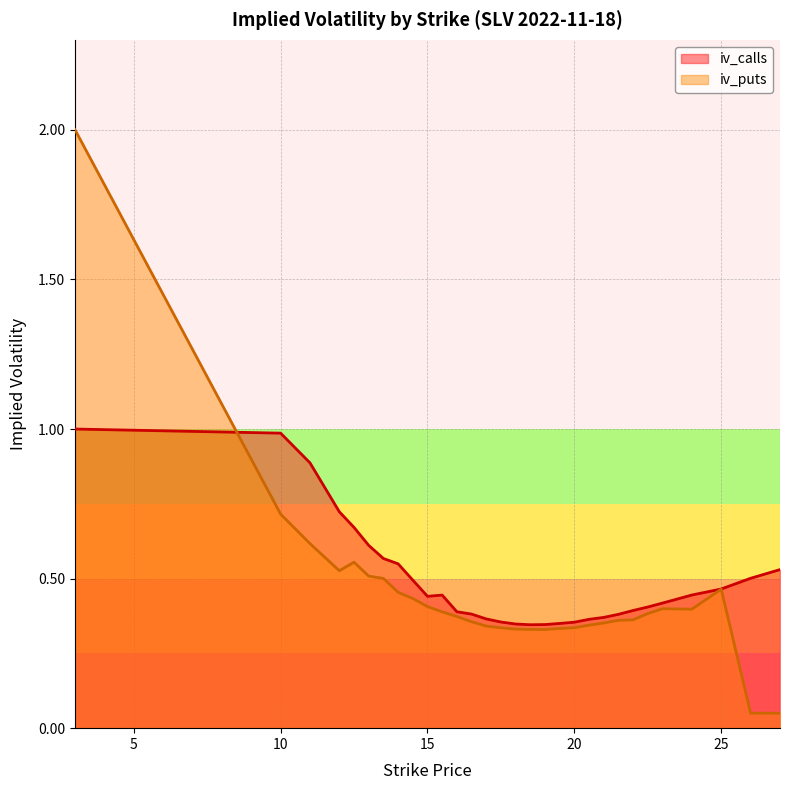

What is the difference between the maximum and minimum values in the iv_calls series?

0.7